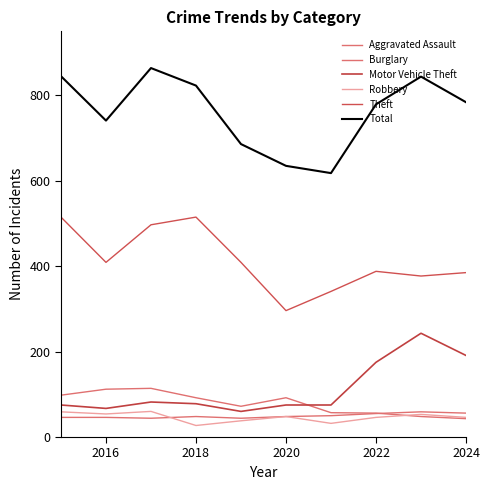

How many lines are shown in the chart?

6